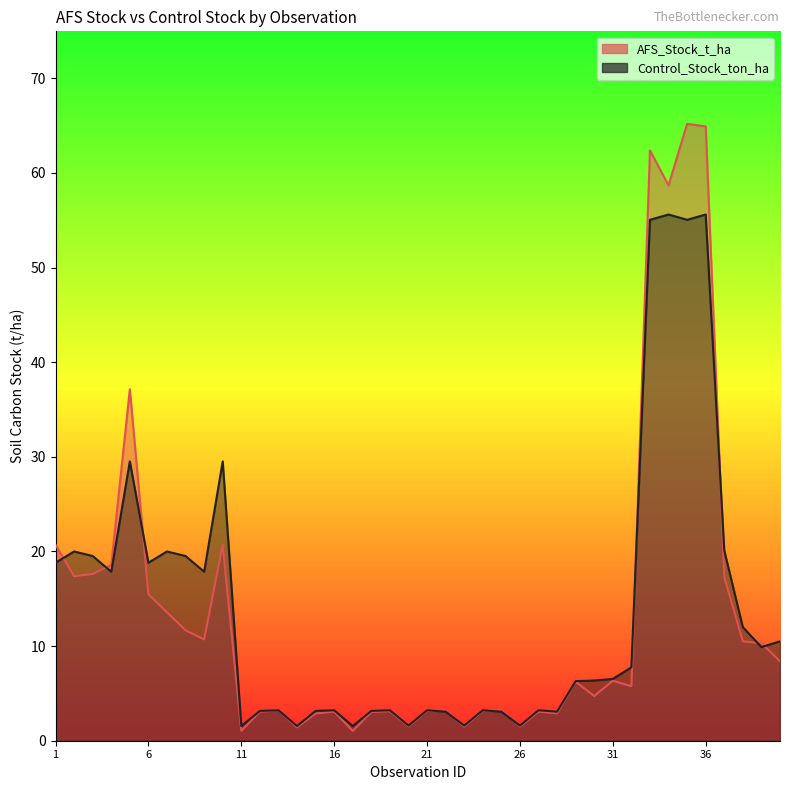

What is the average value of the AFS_Stock_t_ha series?

13.7